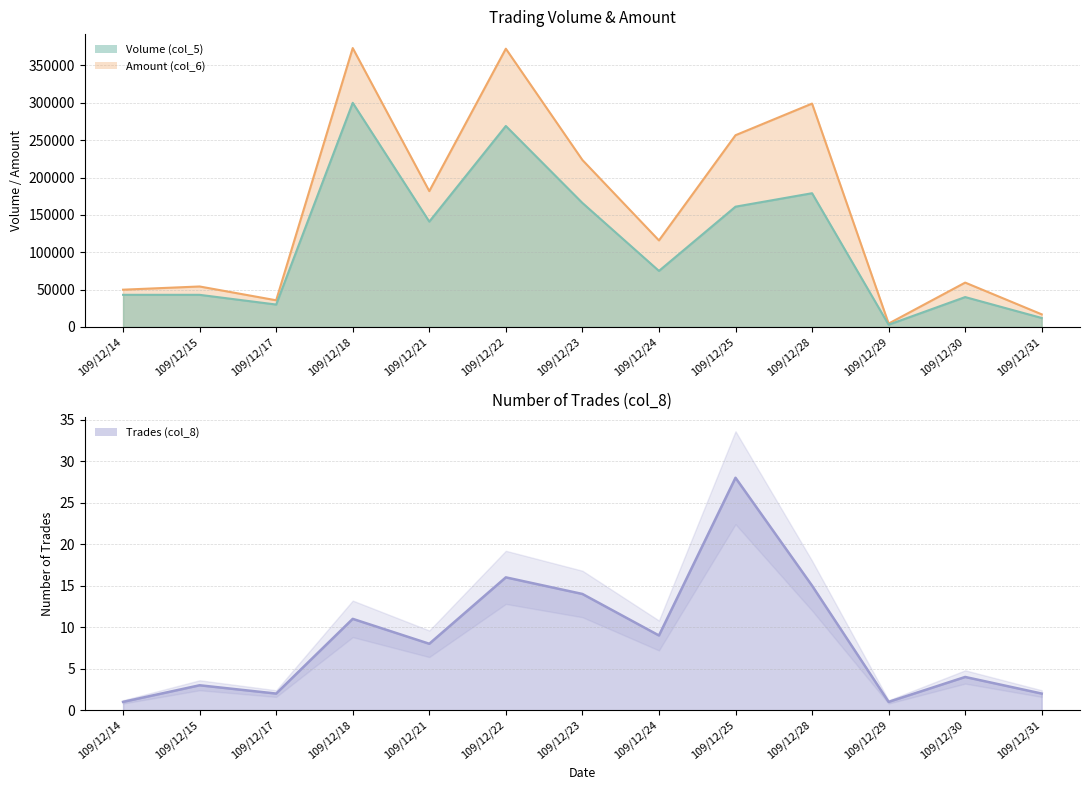

Rank the series by their maximum value, from highest to lowest.

Amount (col_6), Volume (col_5), Trades (col_8)